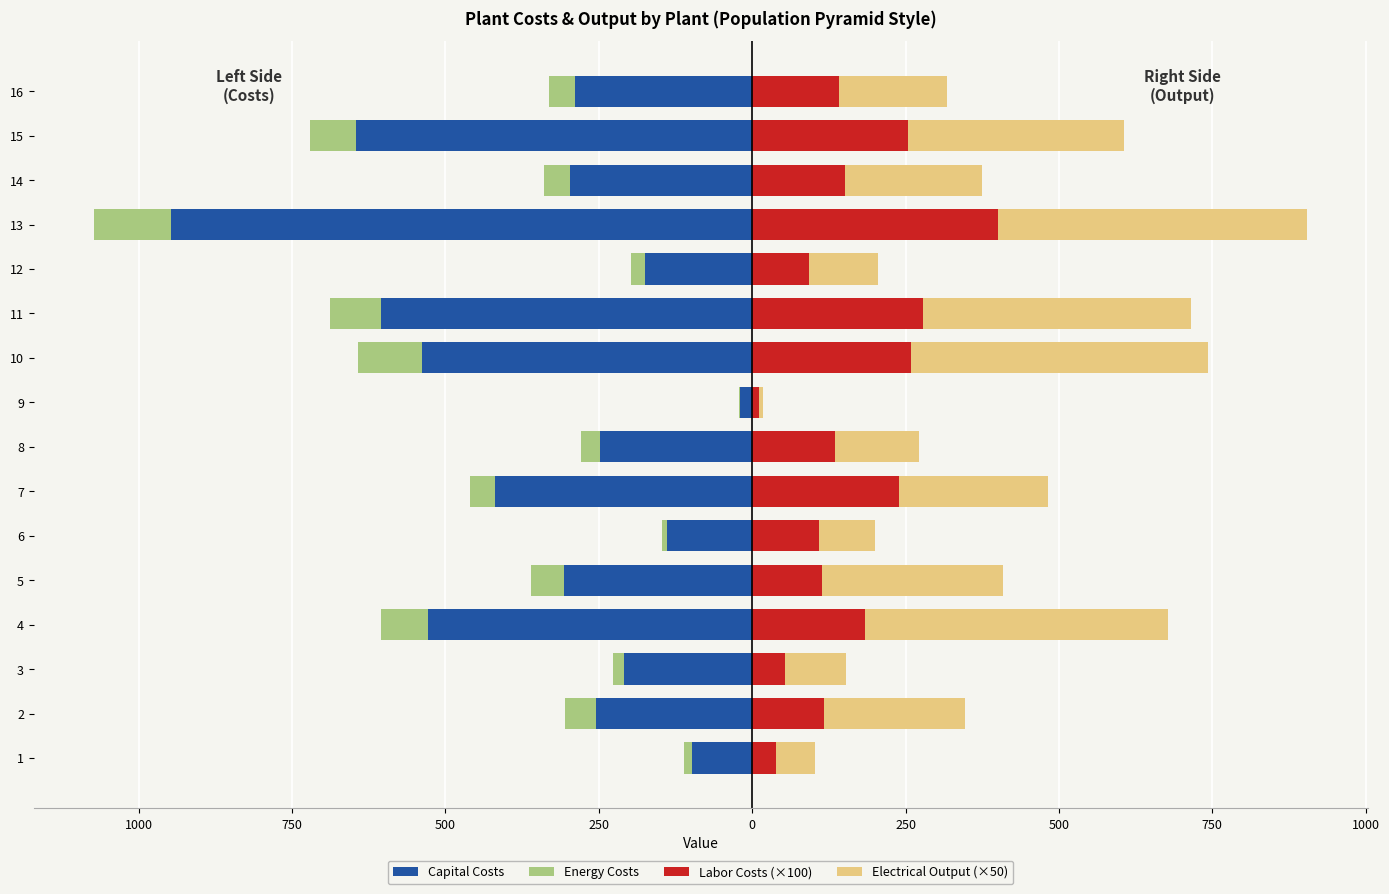

True or false: Capital Costs has a value of -285.1 at 10.

False